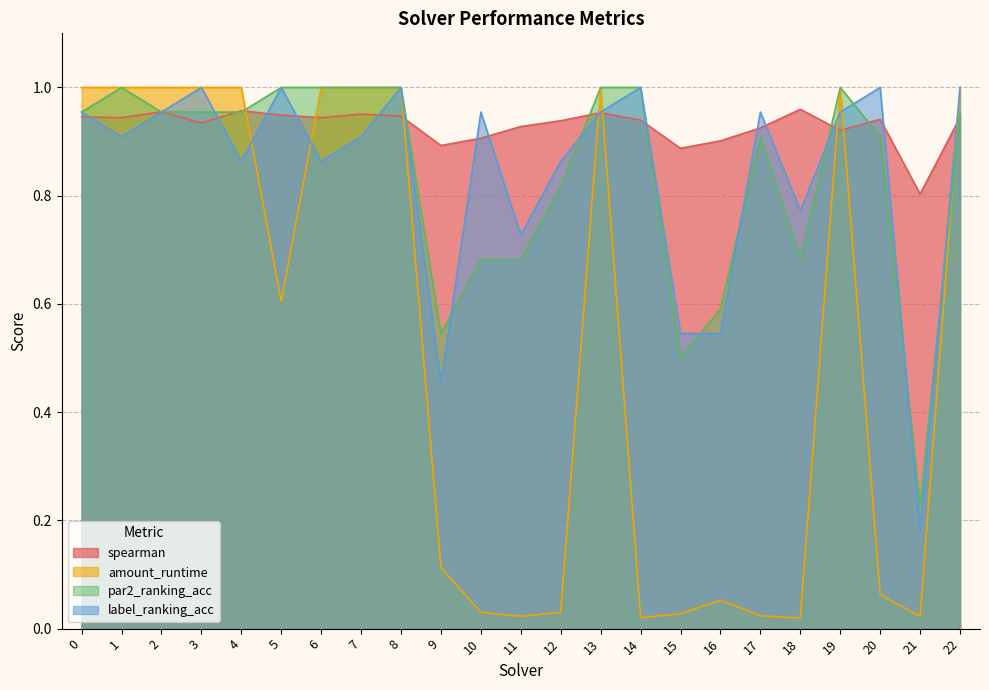

What is the difference between the maximum and second lowest values in the label_ranking_acc series?

0.5